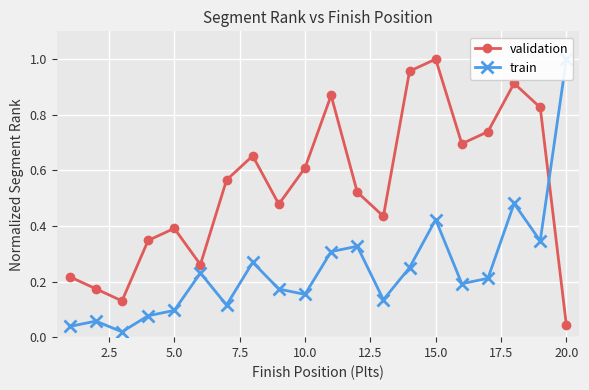

At which label is validation closest to 0?

20.0